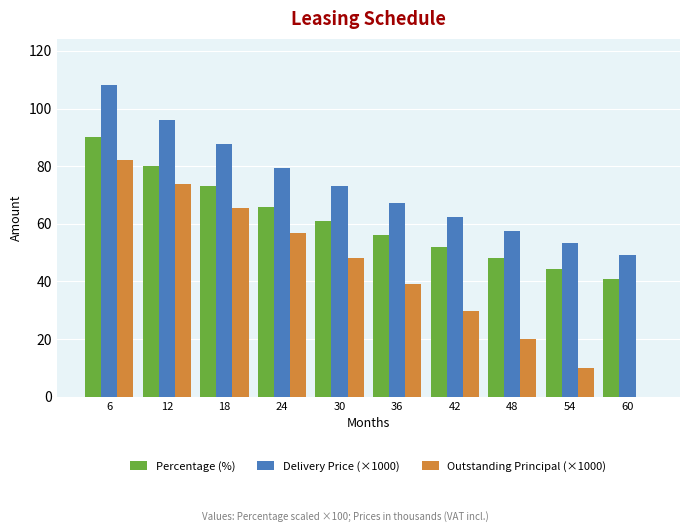

The value of Percentage (%) at 60 is 41.0. True or false?

True